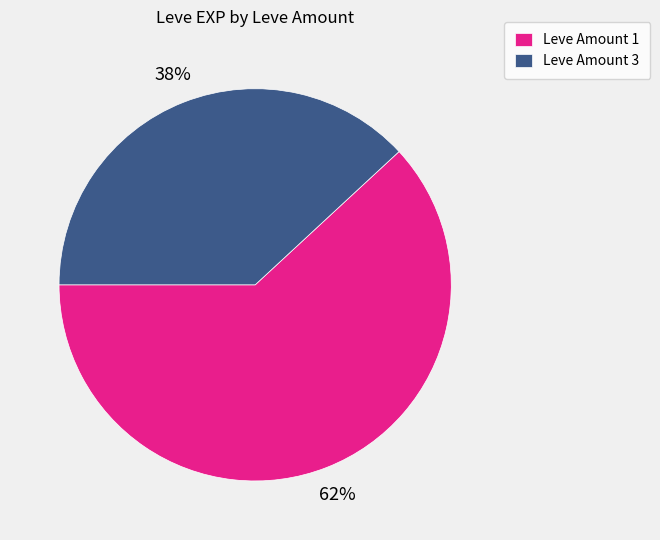

True or false: Leve Amount 3 accounts for 53% of the total.

False